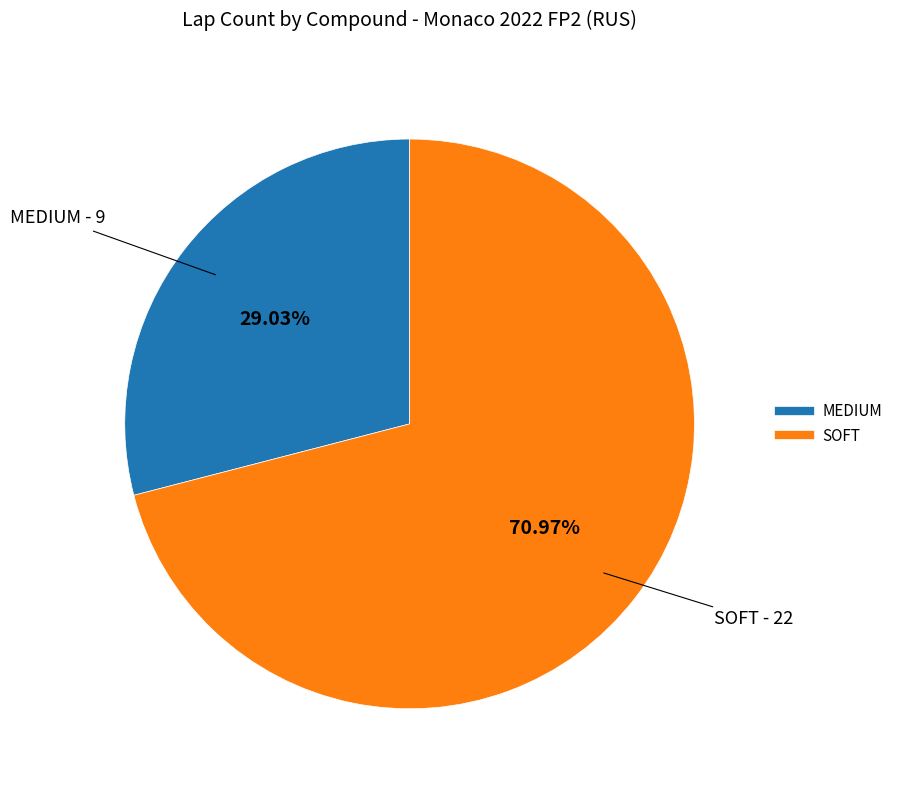

Between SOFT and MEDIUM, which is larger?

SOFT